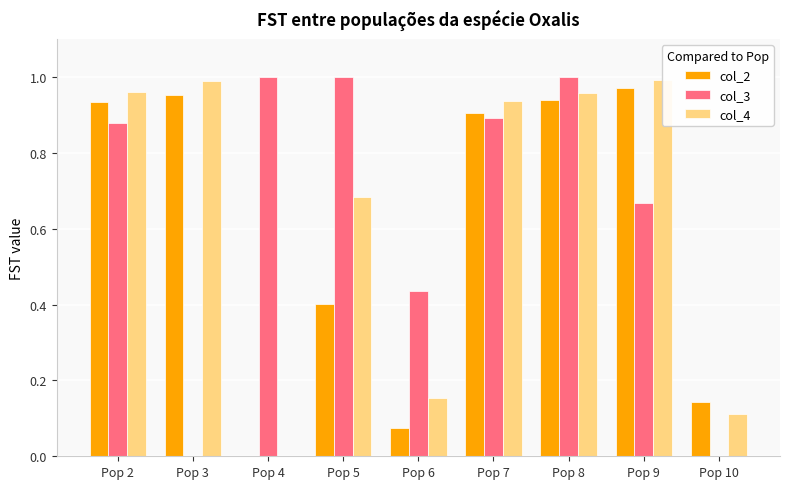

Count the number of categories in the chart.

9